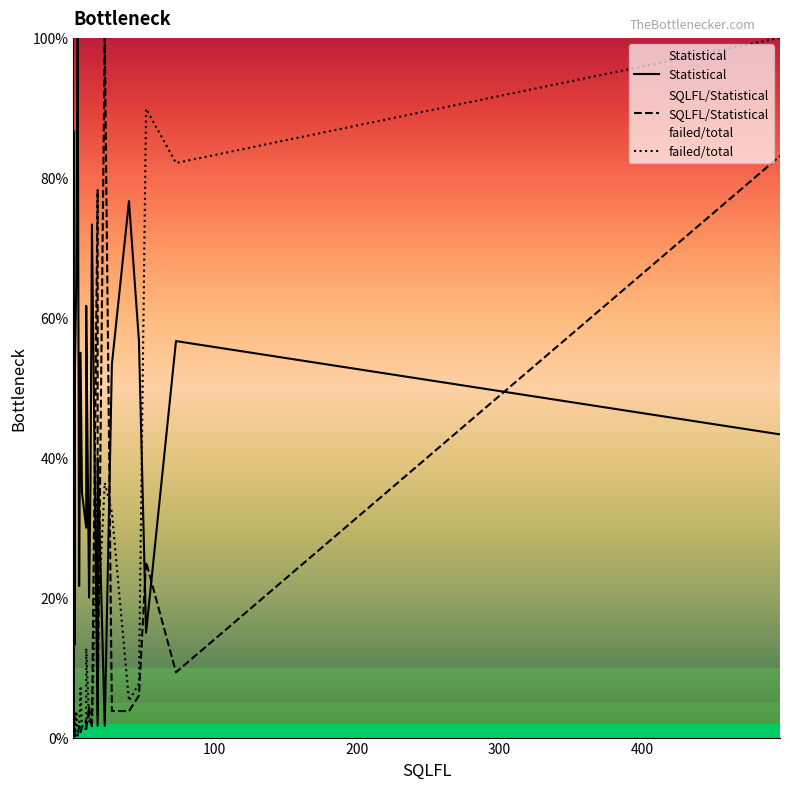

What is the greatest value displayed?

100.0